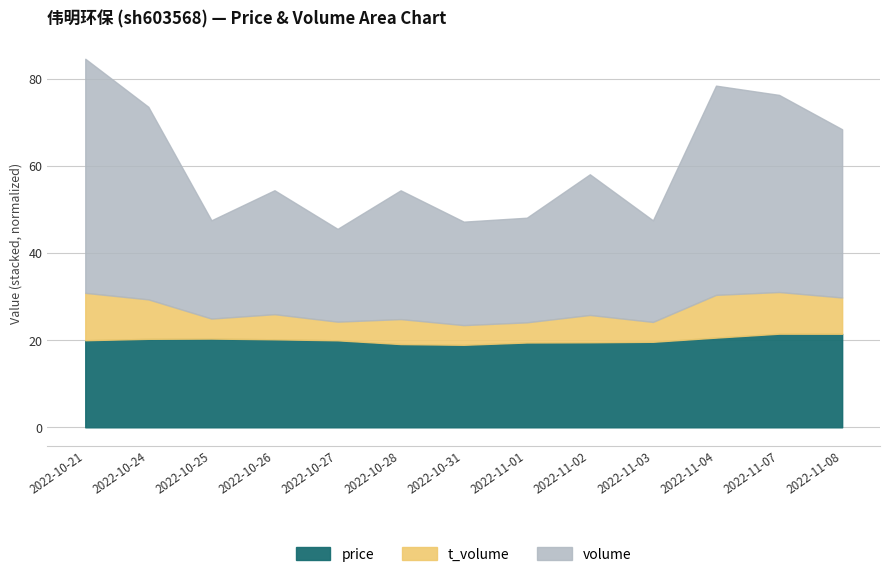

What is the total value across all series at 2022-10-24?

73.5